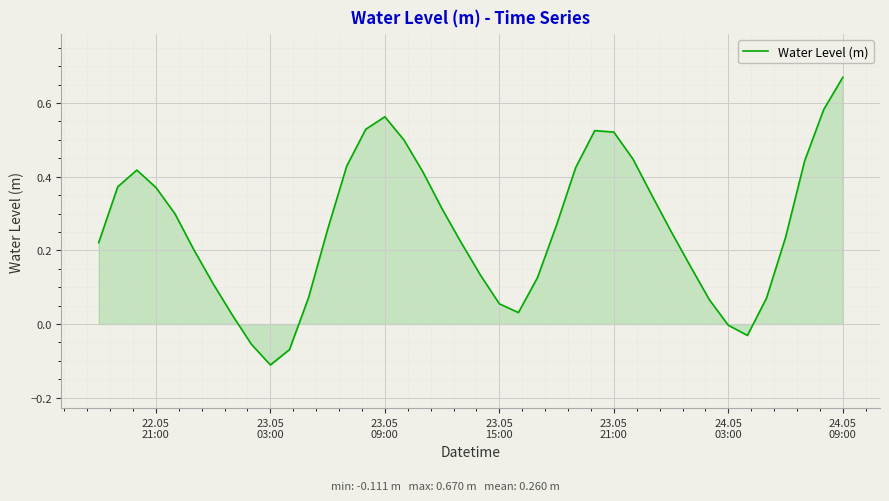

What is the difference between the maximum and minimum values?

0.8